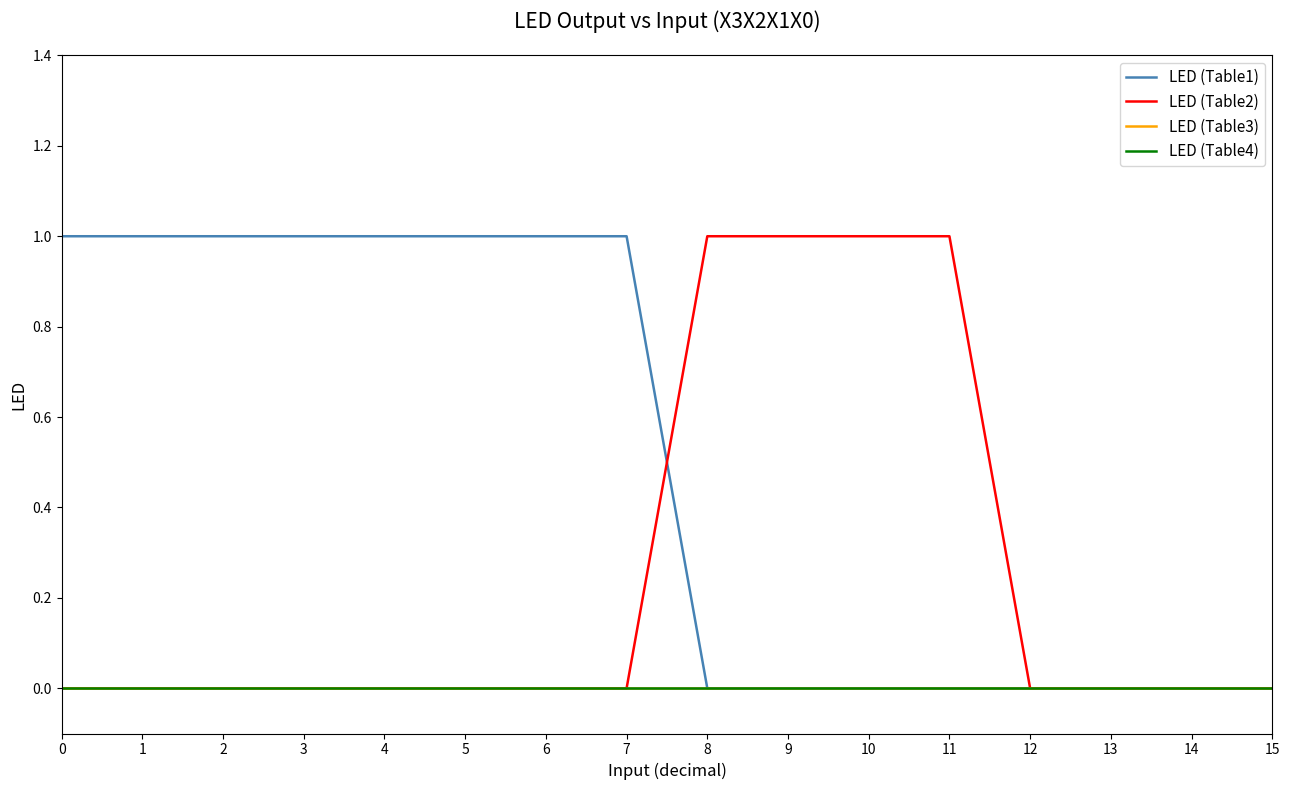

Is this an area chart (filled region under the line)?

No